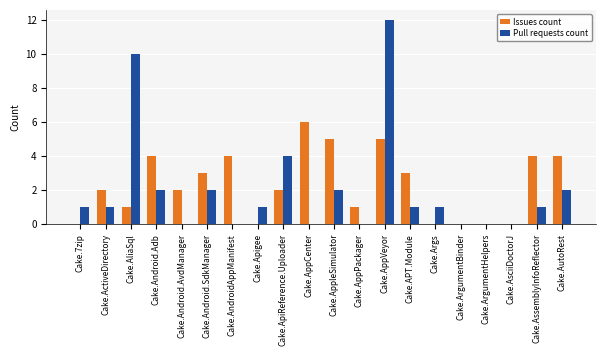

The Pull requests count series shows 1 at Cake.APT.Module. True or false?

True